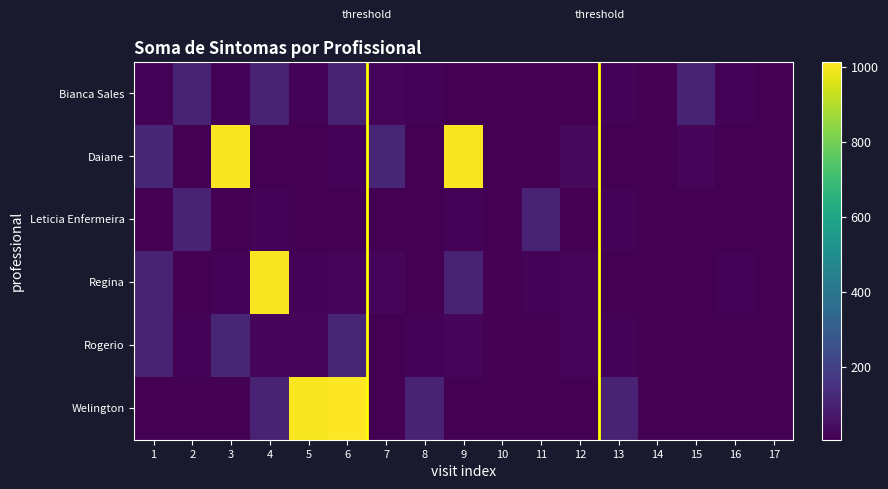

Count the number of categories in the chart.

17